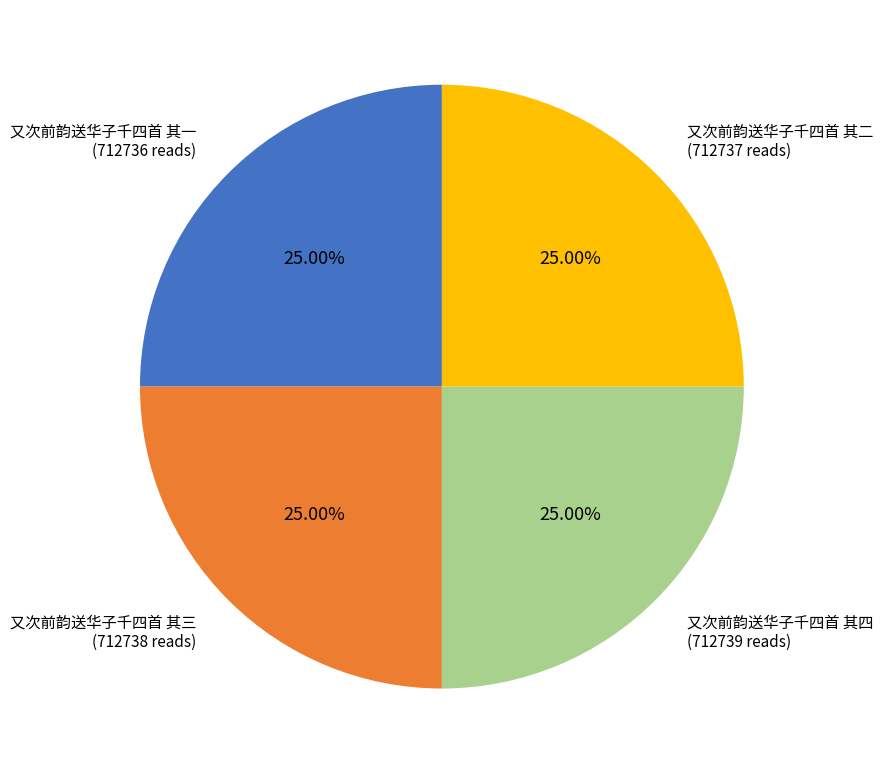

Is there any slice that represents more than half of the pie?

No